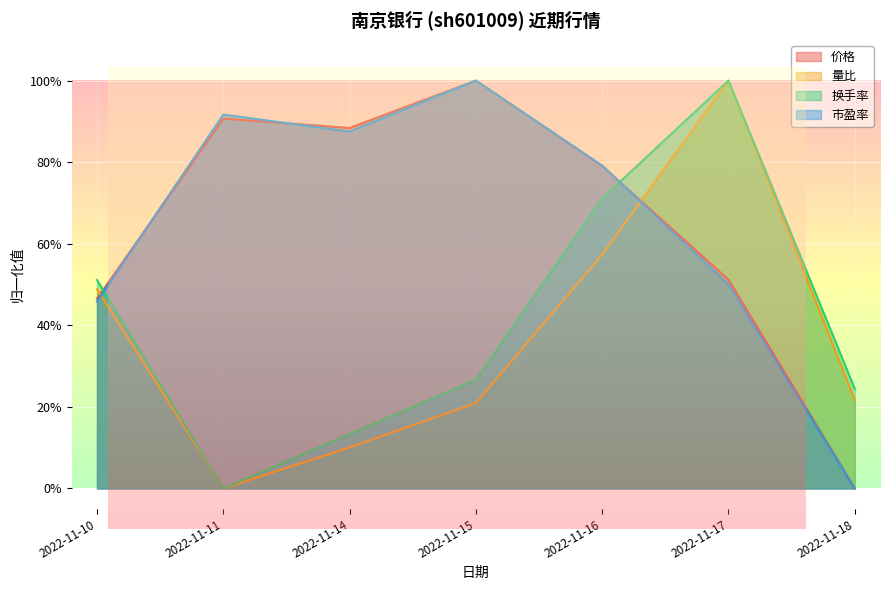

Which label corresponds to the largest value in the chart?

2022-11-17